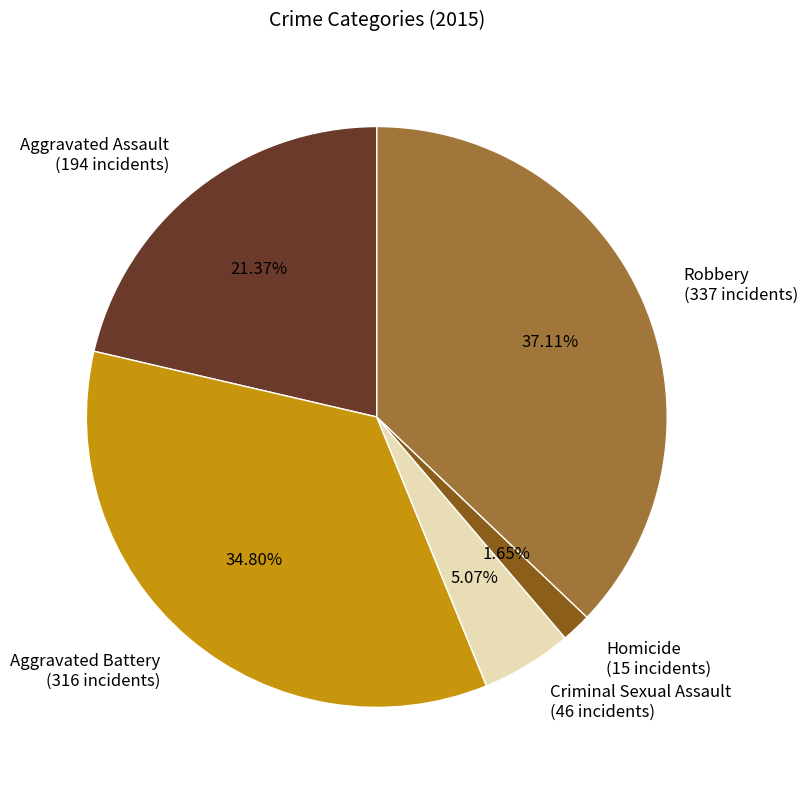

Rank the categories by value from highest to lowest.

Robbery, Aggravated Battery, Aggravated Assault, Criminal Sexual Assault, Homicide